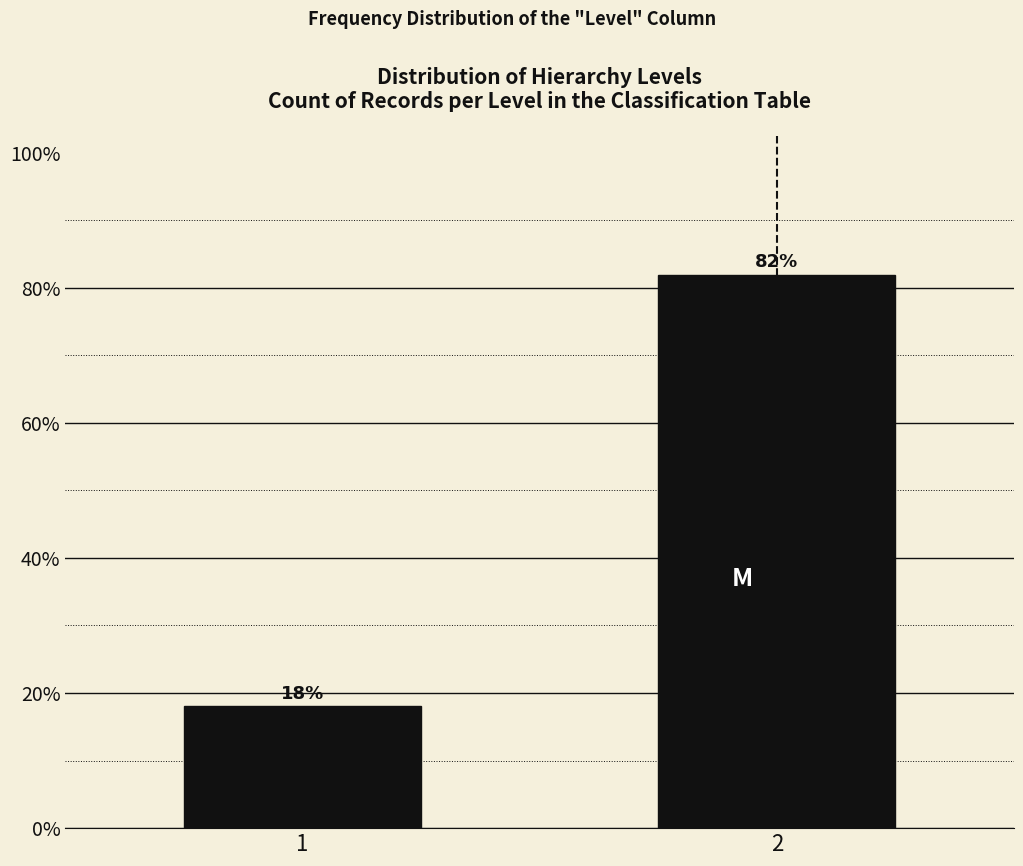

What is the approximate value at 1?

18.1